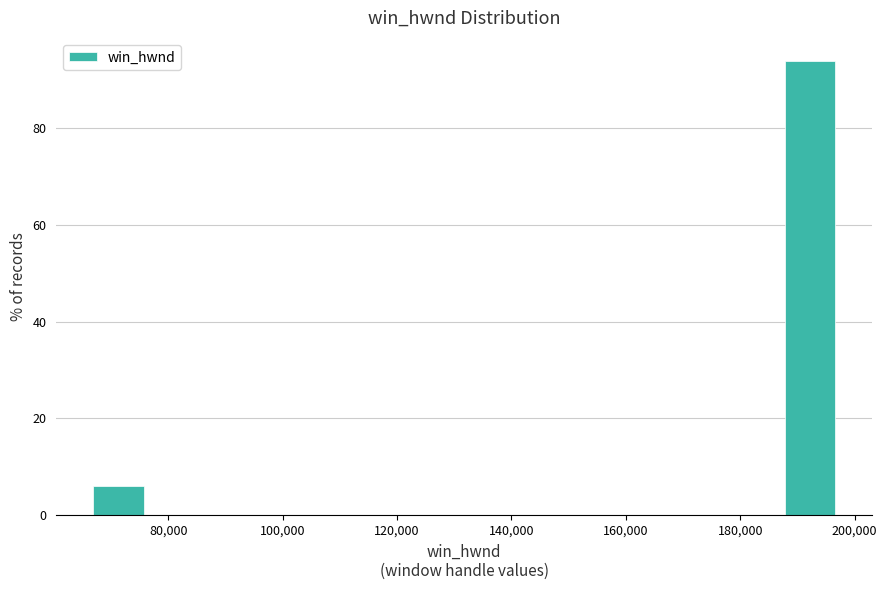

Which range on the x-axis has the tallest bar?

186000 to 198000